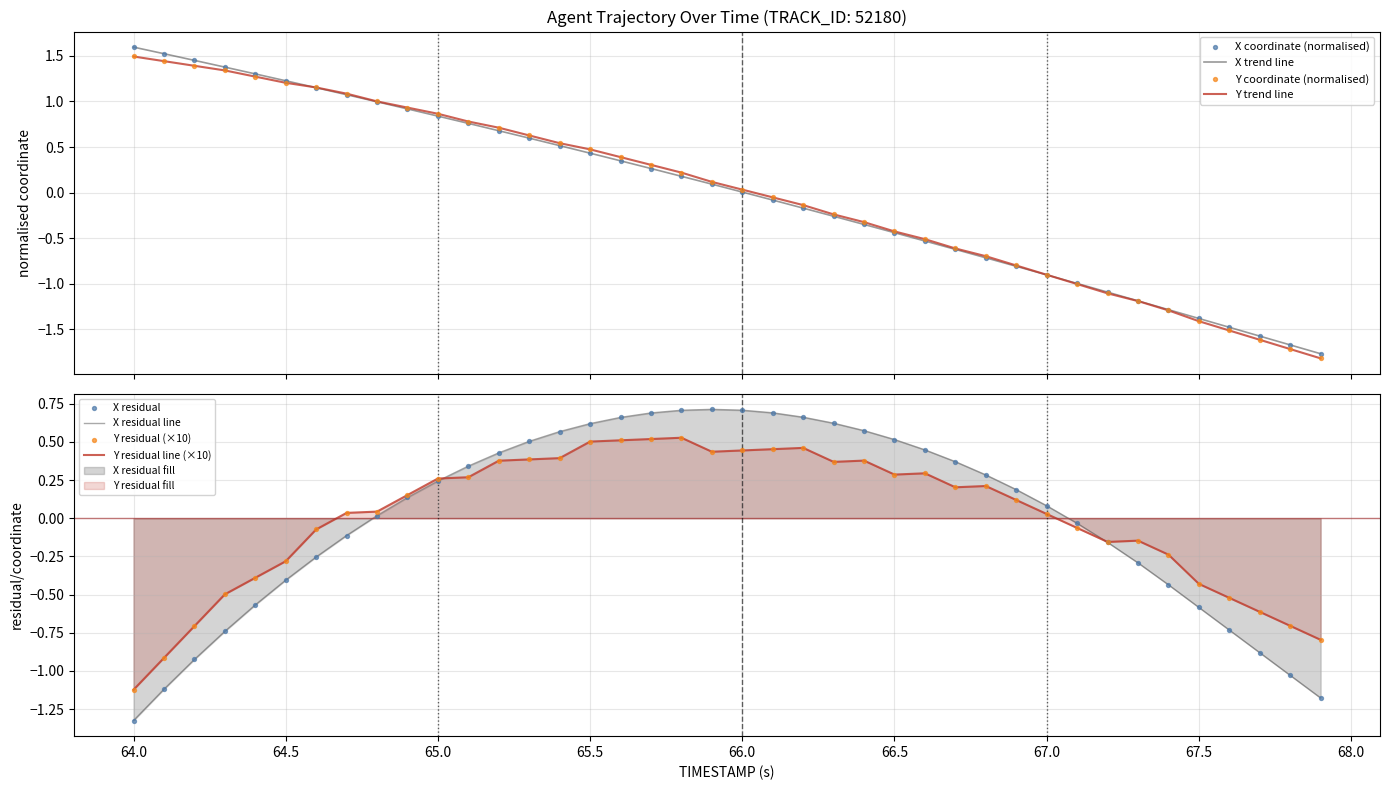

Which series has the largest total across all categories?

X